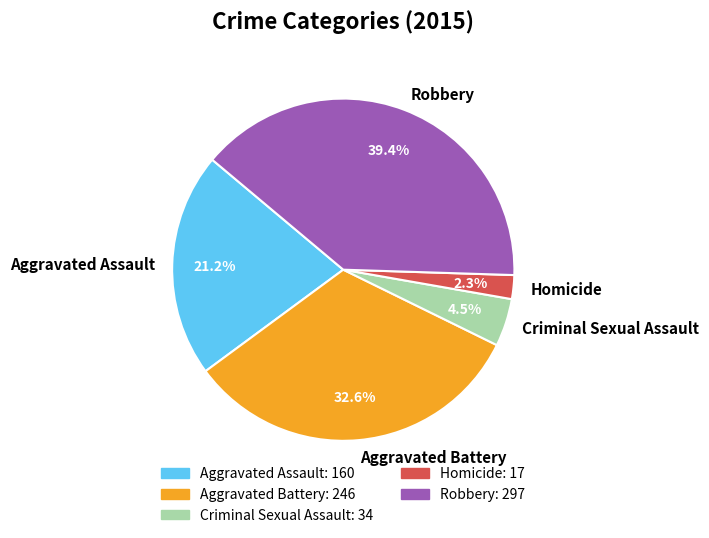

Rank the categories by value from highest to lowest.

Robbery, Aggravated Battery, Aggravated Assault, Criminal Sexual Assault, Homicide